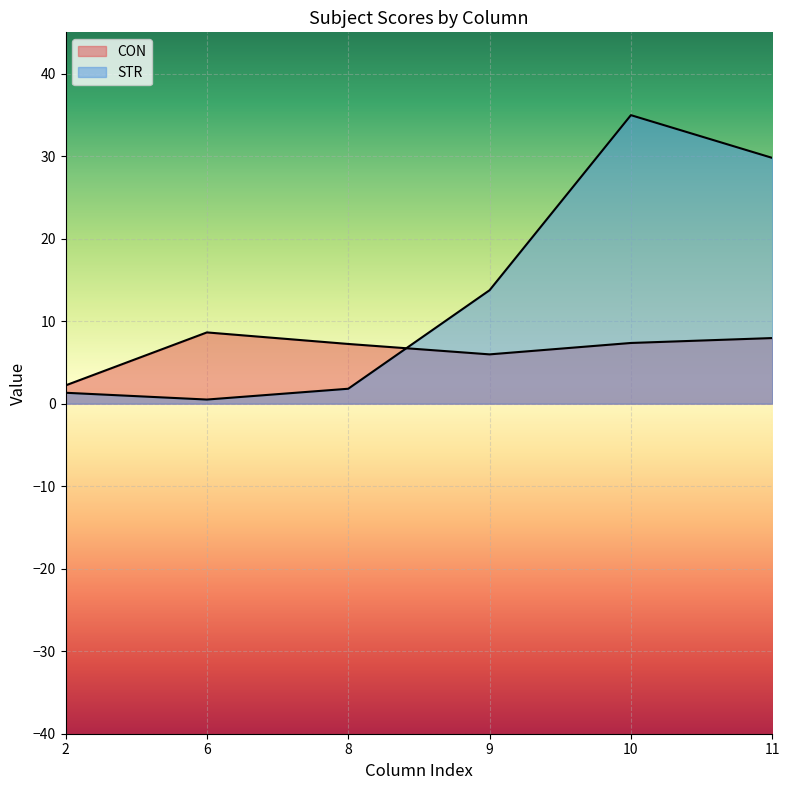

Is the value of CON at 8 greater than the value of STR at 8?

Yes